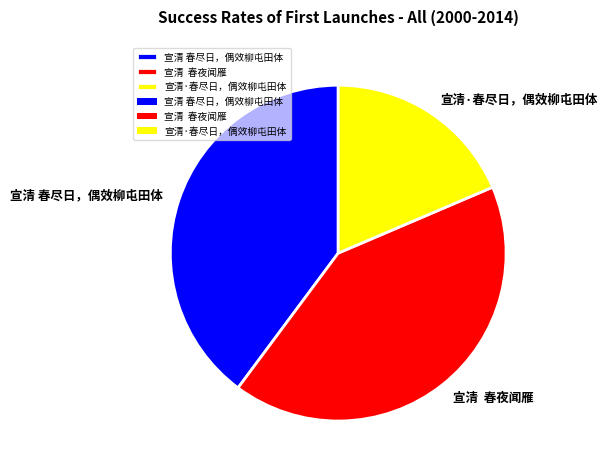

Rank the categories by value from highest to lowest.

宣清 春夜闻雁, 宣清 春尽日，偶效柳屯田体, 宣清·春尽日，偶效柳屯田体